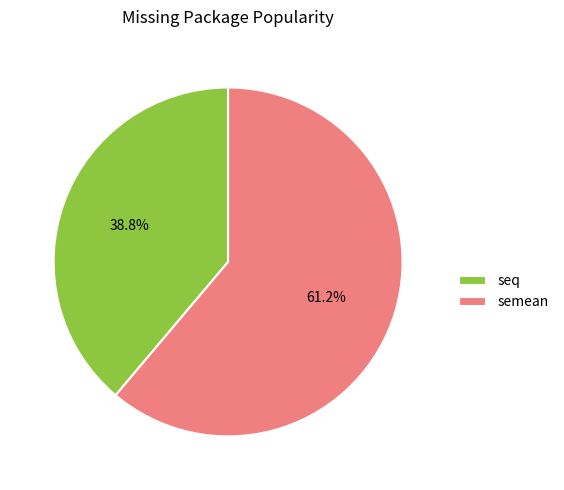

Rank the categories by value from highest to lowest.

semean, seq